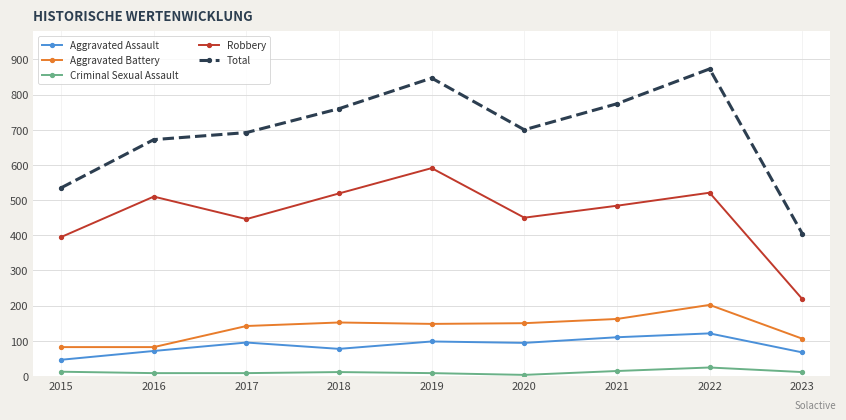

True or false: Total and Criminal Sexual Assault cross at least once.

False